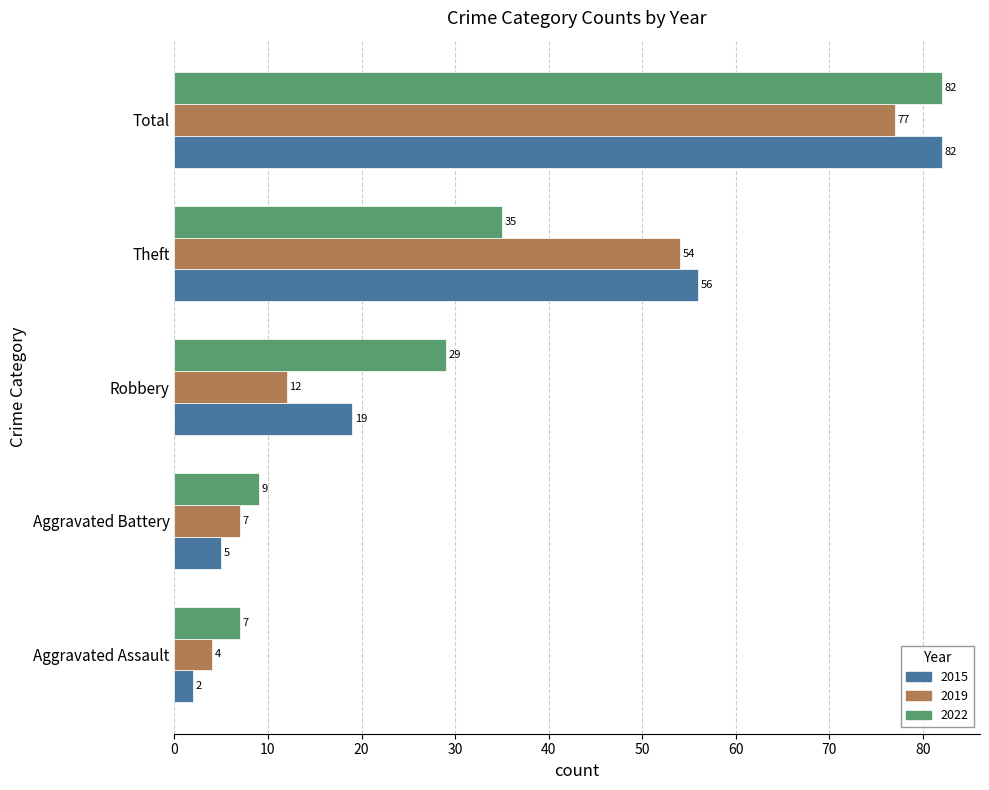

What is the approximate value of 2022 at Aggravated Assault, to the nearest 5?

5